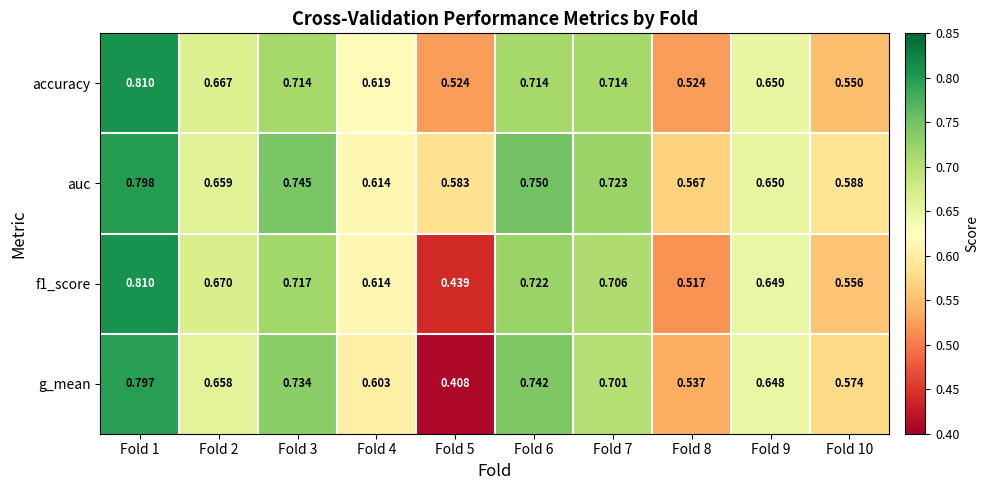

At which category does the chart reach its minimum across all series?

Fold 5